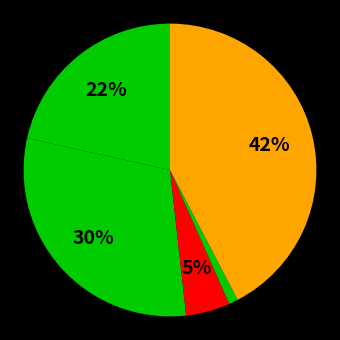

How many slices are in this pie chart?

5